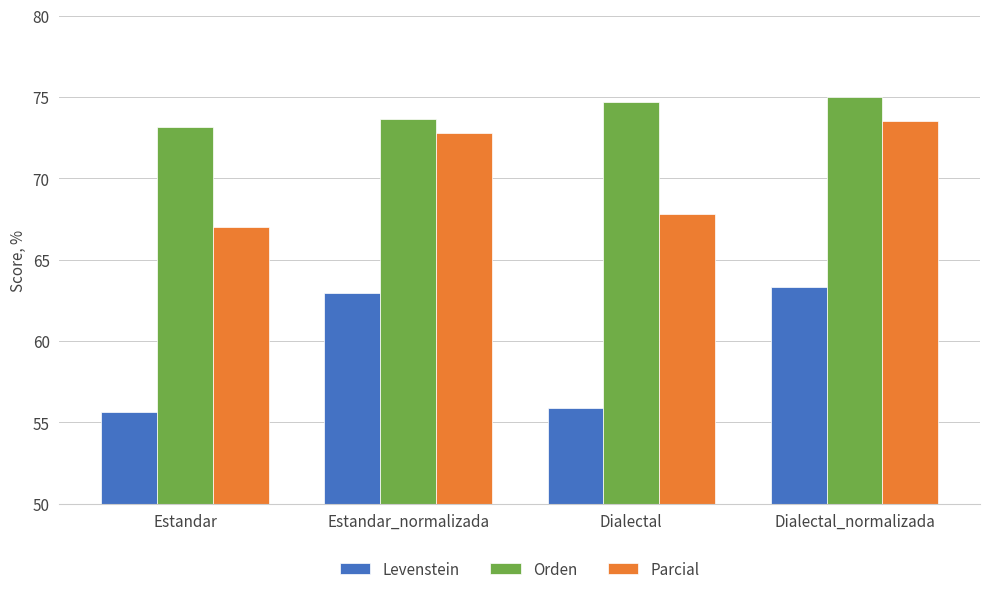

How many series are shown in this chart?

3